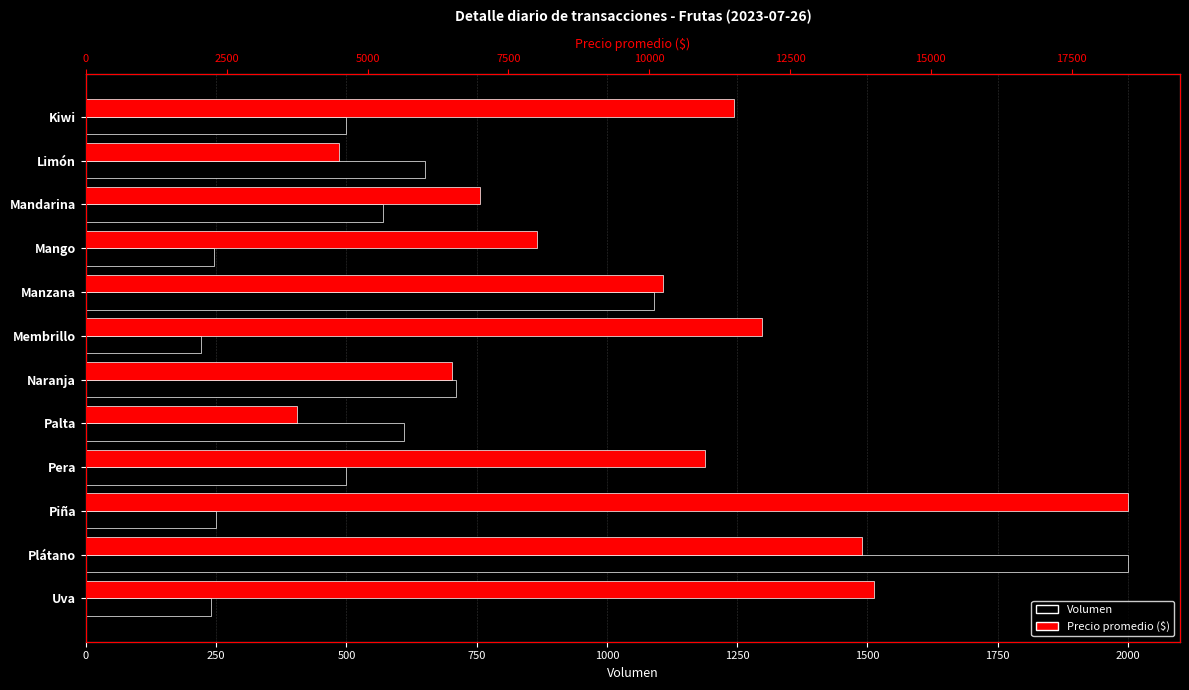

Reading left to right, transcribe all the data shown in this chart.

Volumen: 500	650	570	245	1090	220	710	610	500	250	2000	240
Precio promedio: 11500	4500	7000	8000	10250	12000	6500	3750	11000	18500	13773	14000